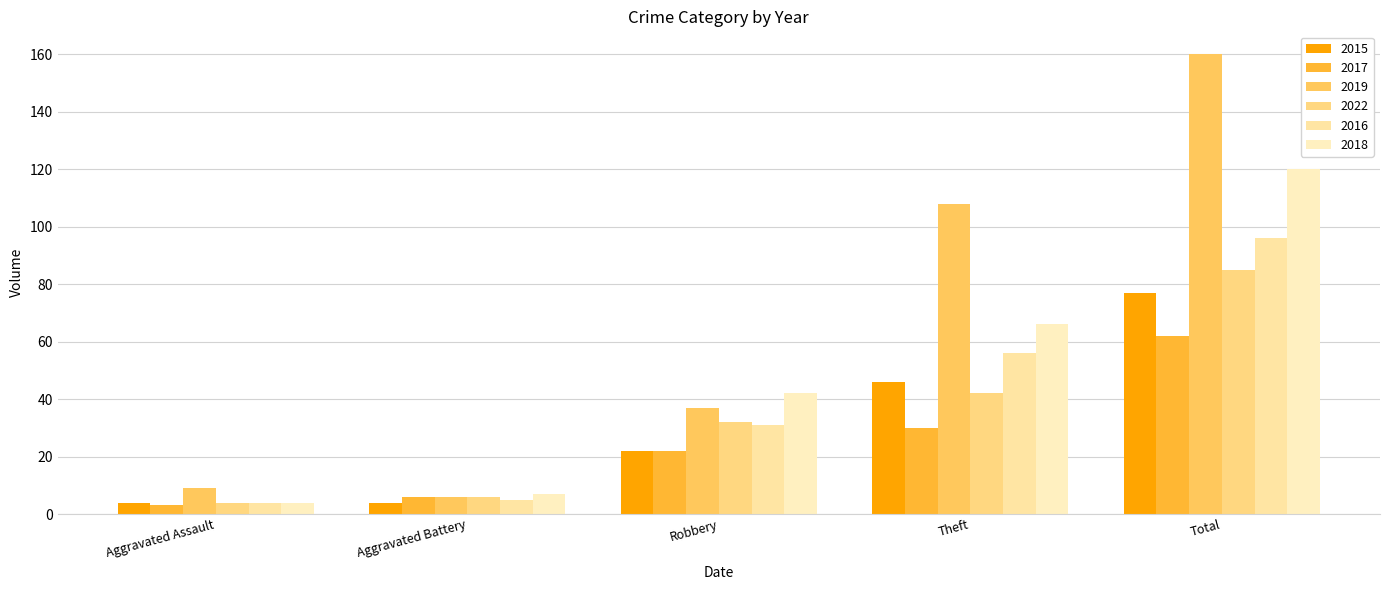

What position from the right is Aggravated Battery?

4